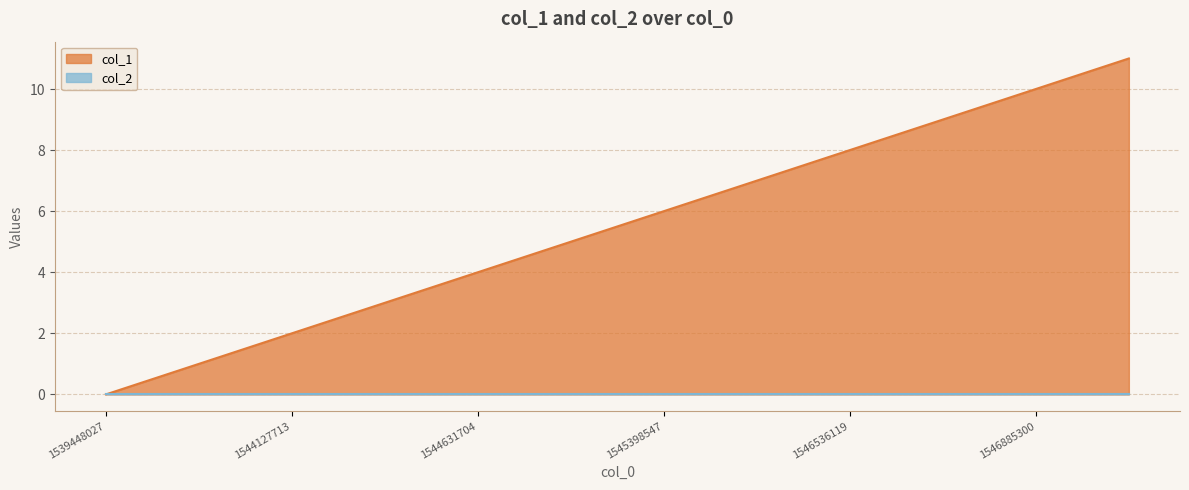

List the labels in order of value, smallest first.

1539448027, 1543594921, 1544127713, 1544199690, 1544631704, 1545060112, 1545398547, 1545520942, 1546536119, 1546539709, 1546885300, 1548343297